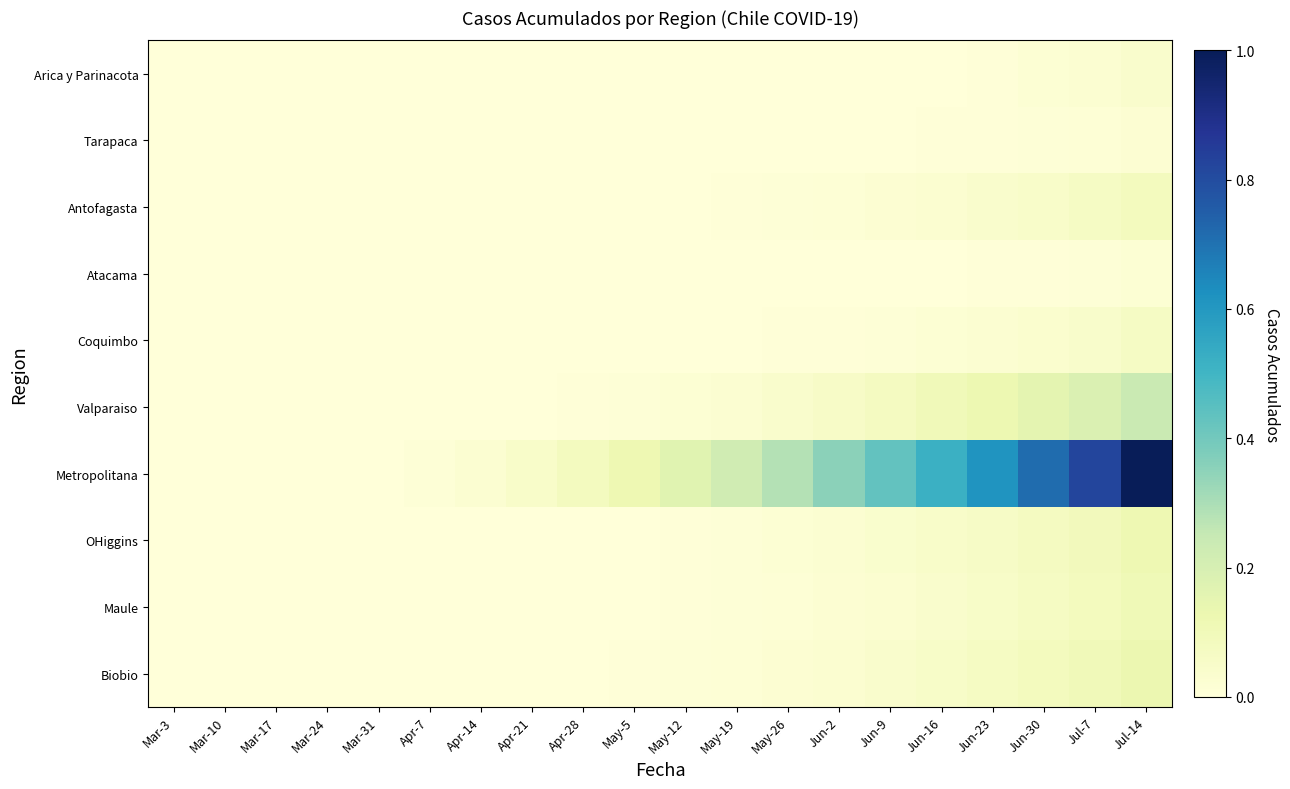

At which category does the chart reach its peak across all series?

Jul-14